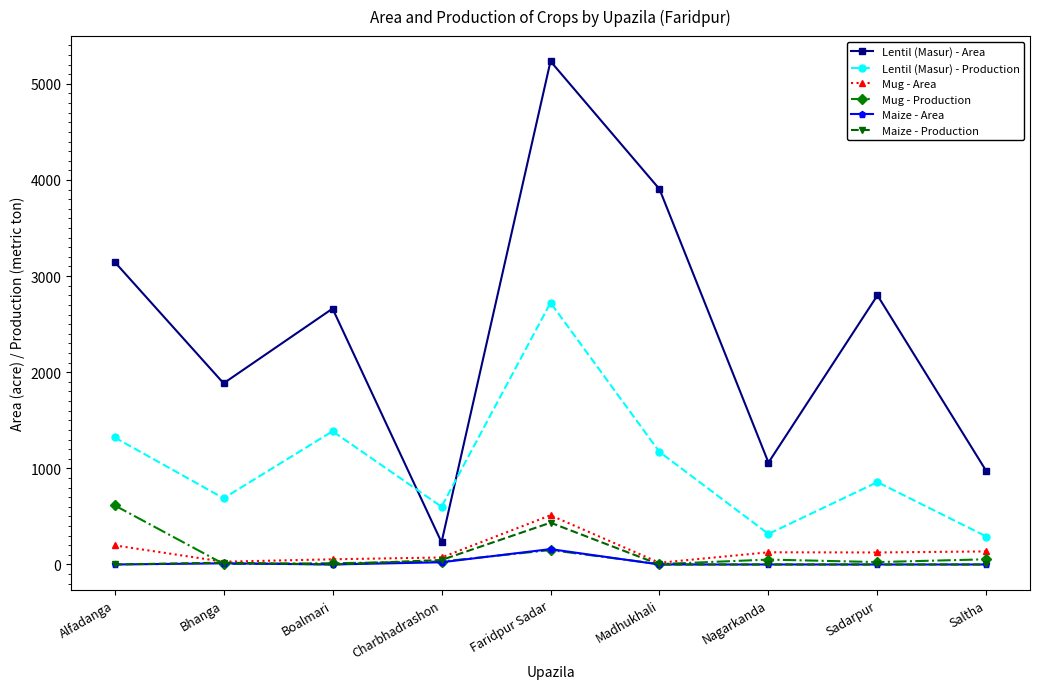

What is the maximum value shown in the chart?

5235